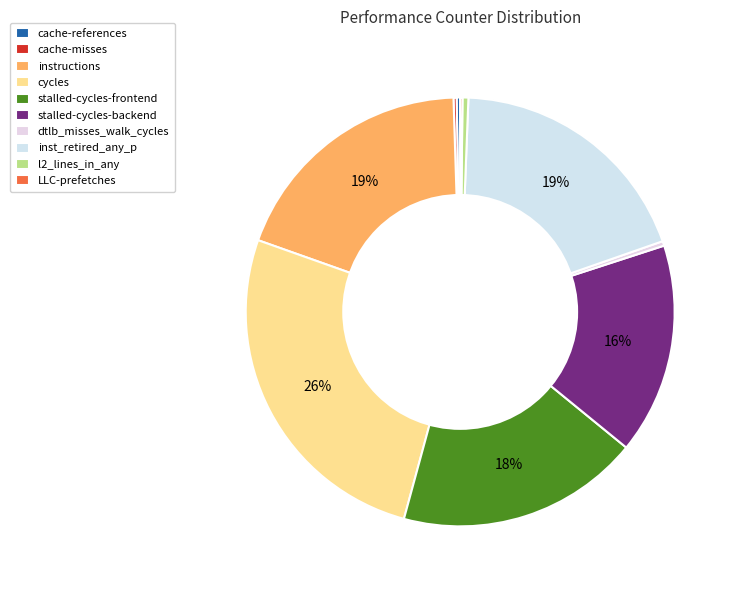

Approximately how many times larger is the value at cycles compared to stalled-cycles-frontend?

1.4